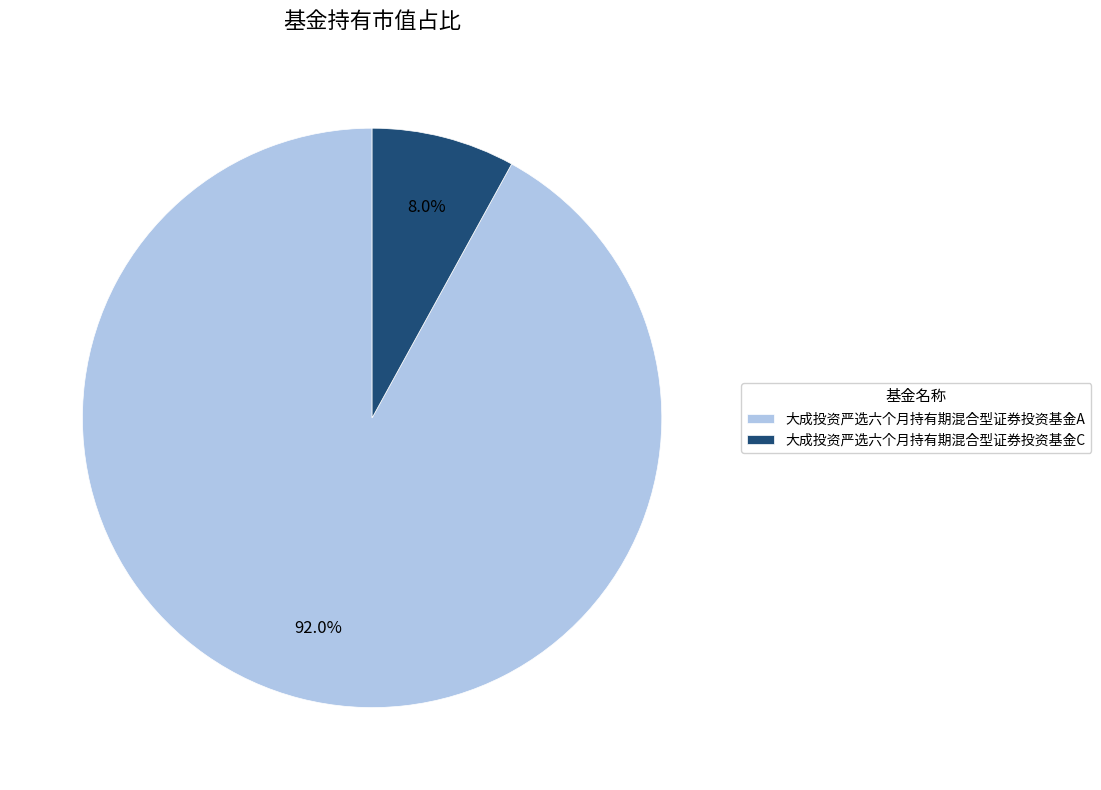

What percentage is NOT represented by 大成投资严选六个月持有期混合型证券投资基金C?

92.0%